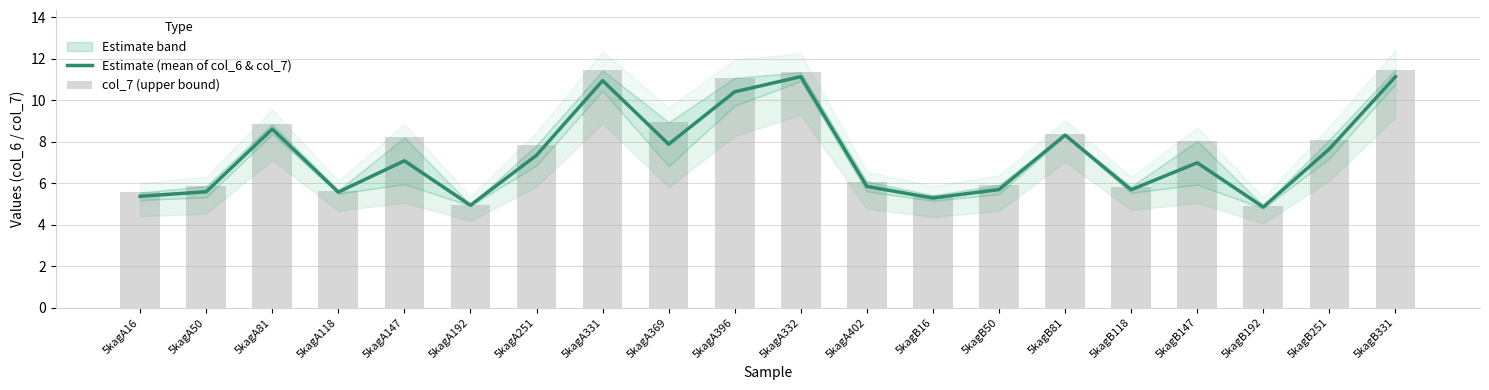

Rank the series by their average value, from highest to lowest.

col_7 (upper bound), Estimate (mean of col_6 & col_7)